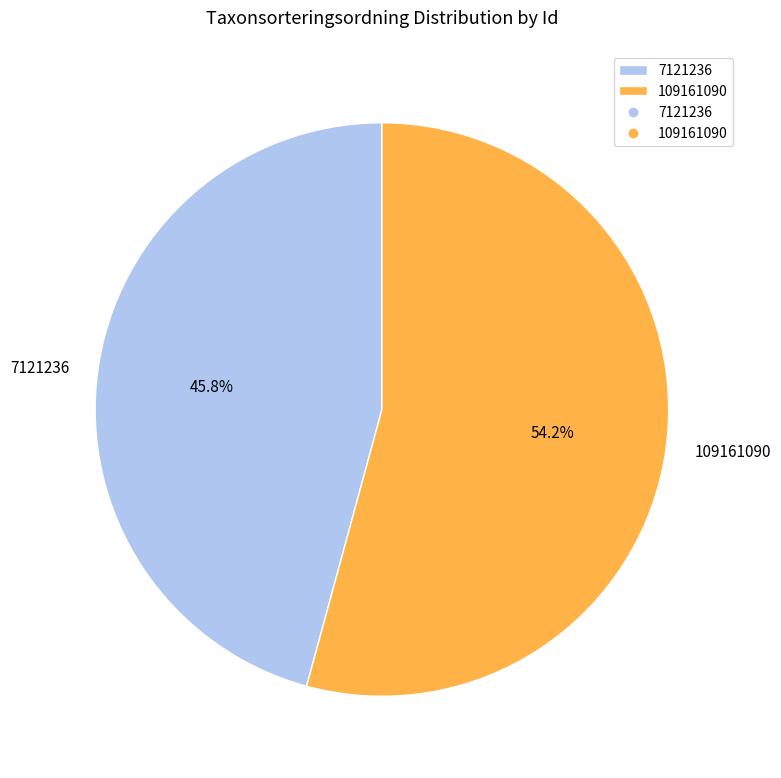

How much of the chart is everything except 109161090?

45.8%